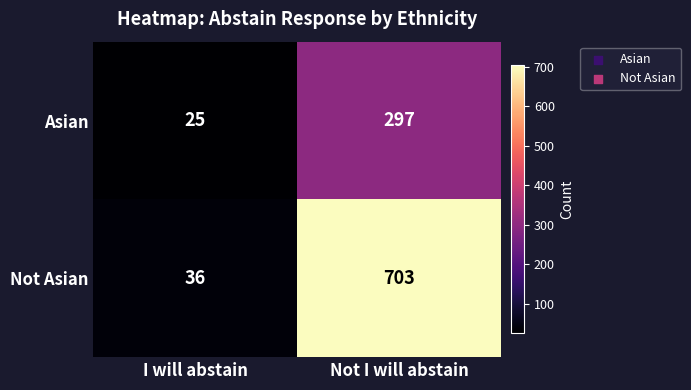

Which label corresponds to the largest value in the chart?

Not I will abstain